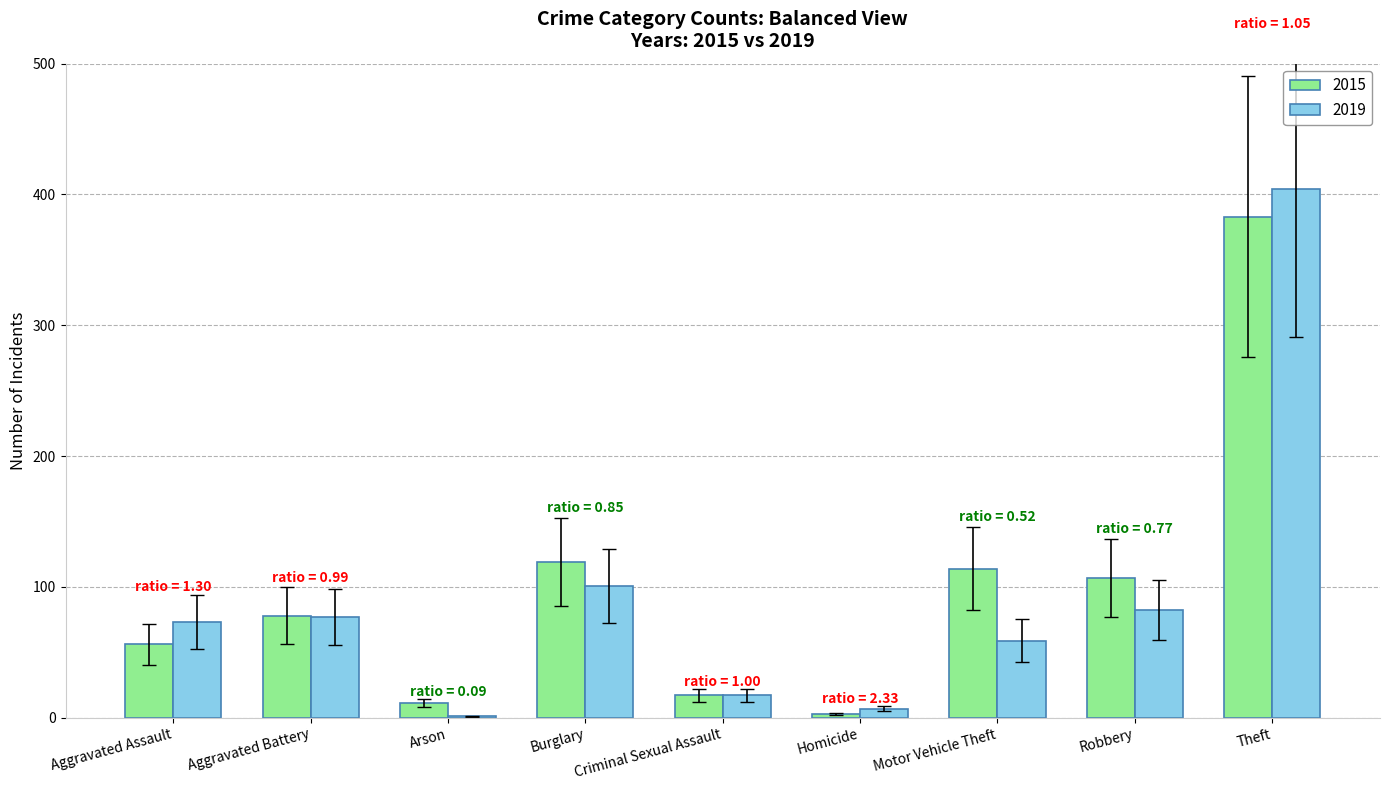

Reading left to right, extract all data points from this chart.

2015: 56	78	11	119	17	3	114	107	383
2019: 73	77	1	101	17	7	59	82	404